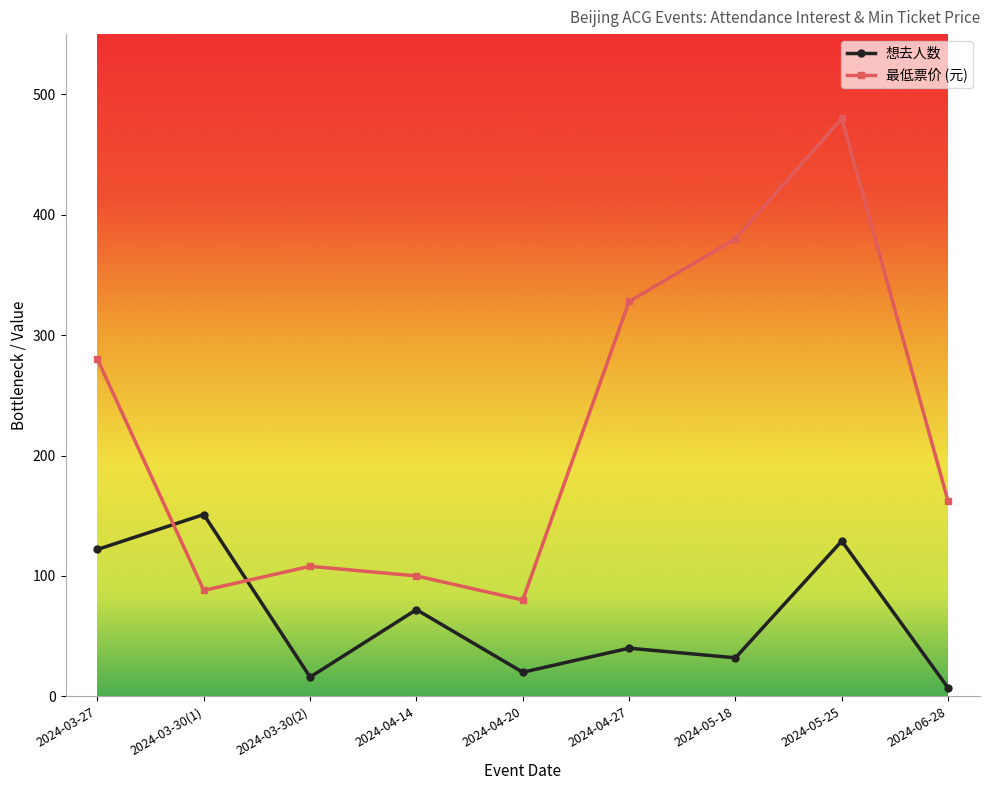

What is the difference between the highest and lowest values at 2024-06-28?

155